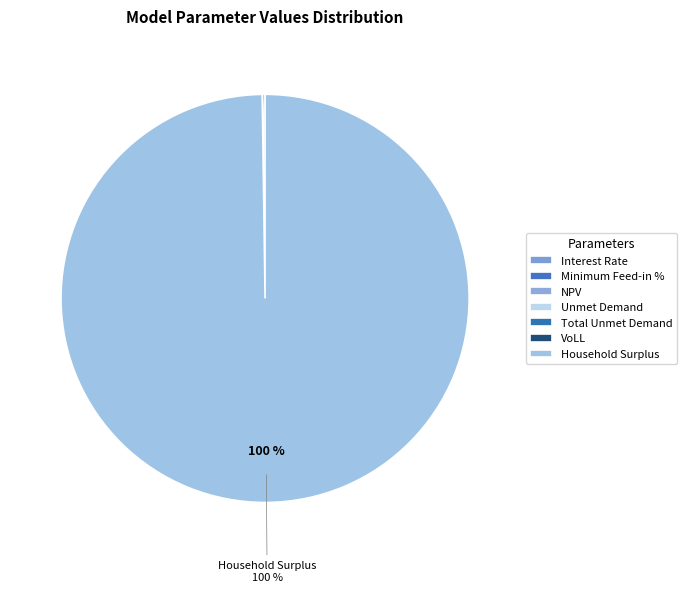

To the nearest percent, what percentage of the pie is Household Surplus?

100%